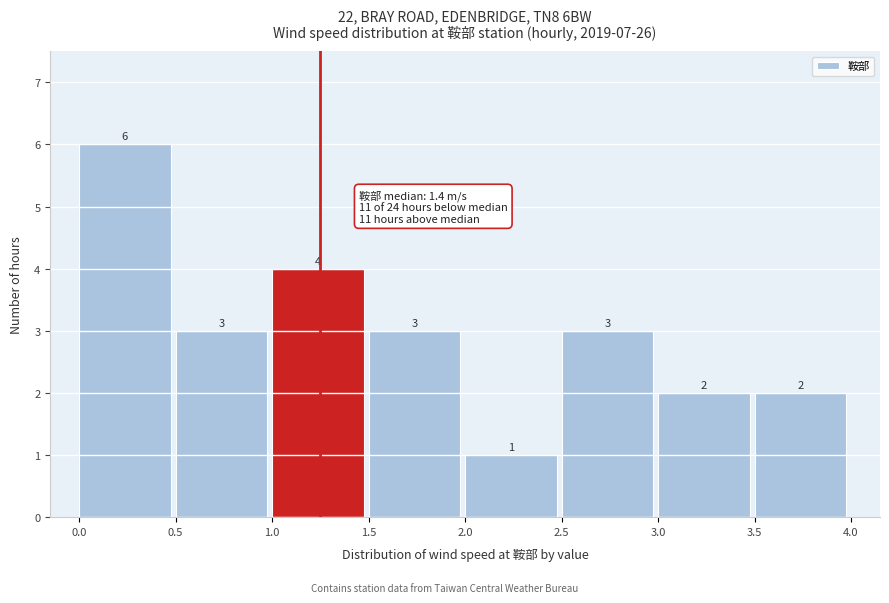

Reading left to right, list every bar in this chart as the range it spans on the x-axis followed by its height.

0.0 to 0.5: 6
0.5 to 1.0: 3
1.0 to 1.5: 4
1.5 to 2.0: 3
2.0 to 2.5: 1
2.5 to 3.0: 3
3.0 to 3.5: 2
3.5 to 4.0: 2